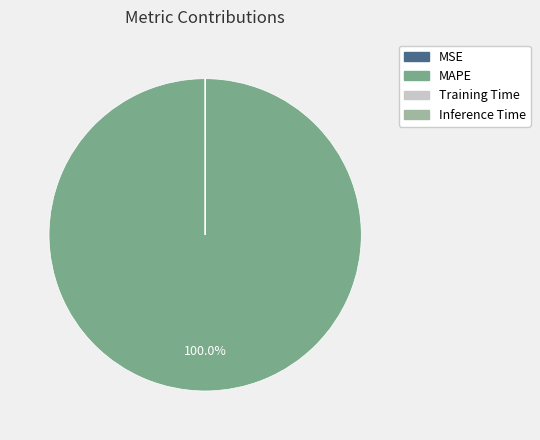

To the nearest percent, what is the difference between the largest and smallest slice percentages?

100%